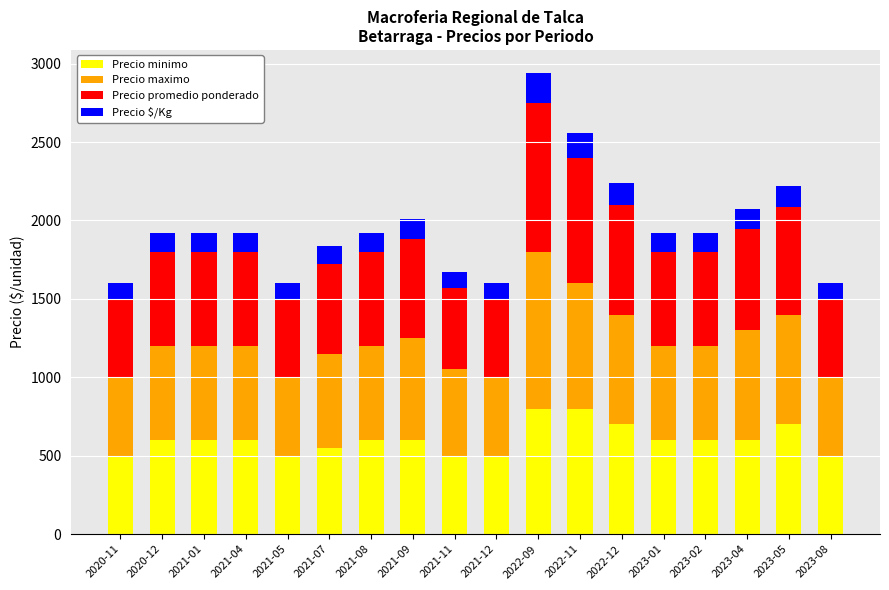

What is the sum of all Precio minimo values?

10850